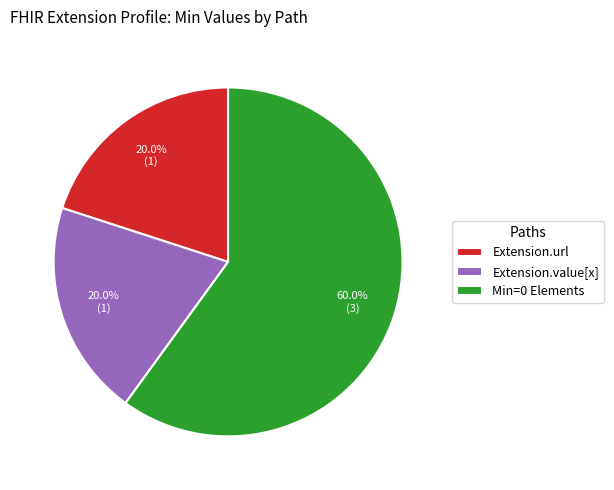

What is the ratio of the value at Extension.value[x] to the value at Extension.url?

1.0